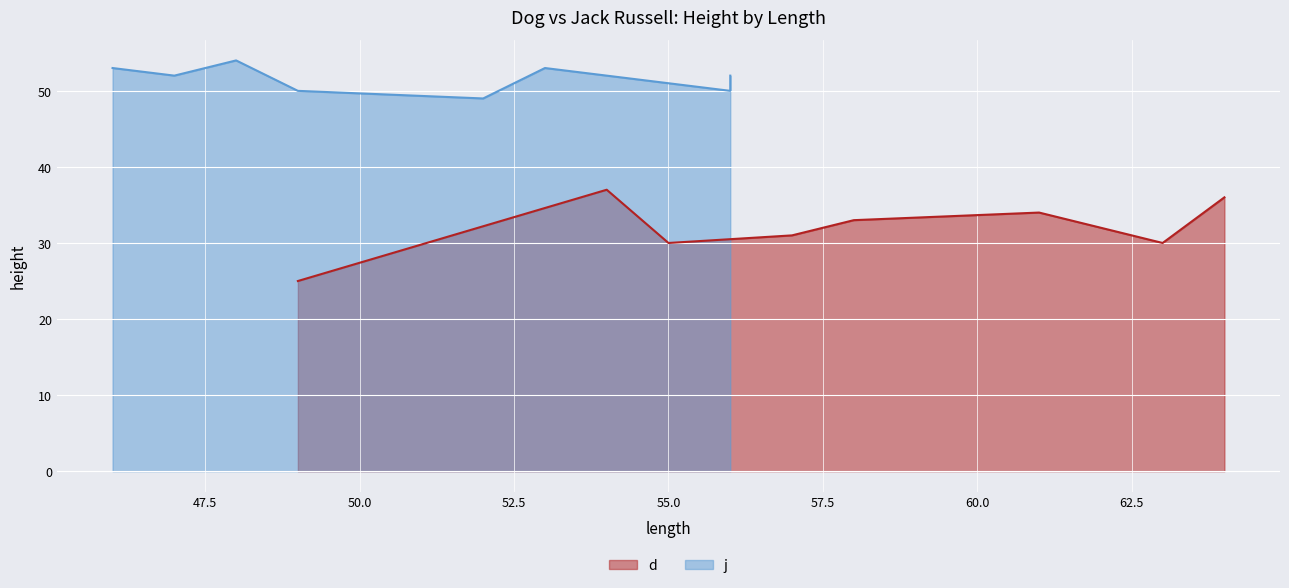

What is the highest value of the d series?

37